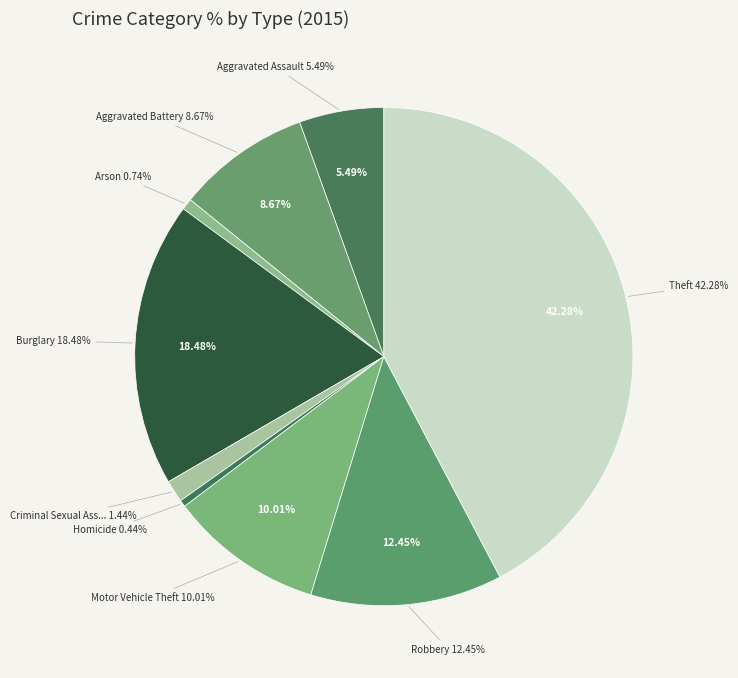

Is it true that Criminal Sexual Assault is 1% of the pie?

True